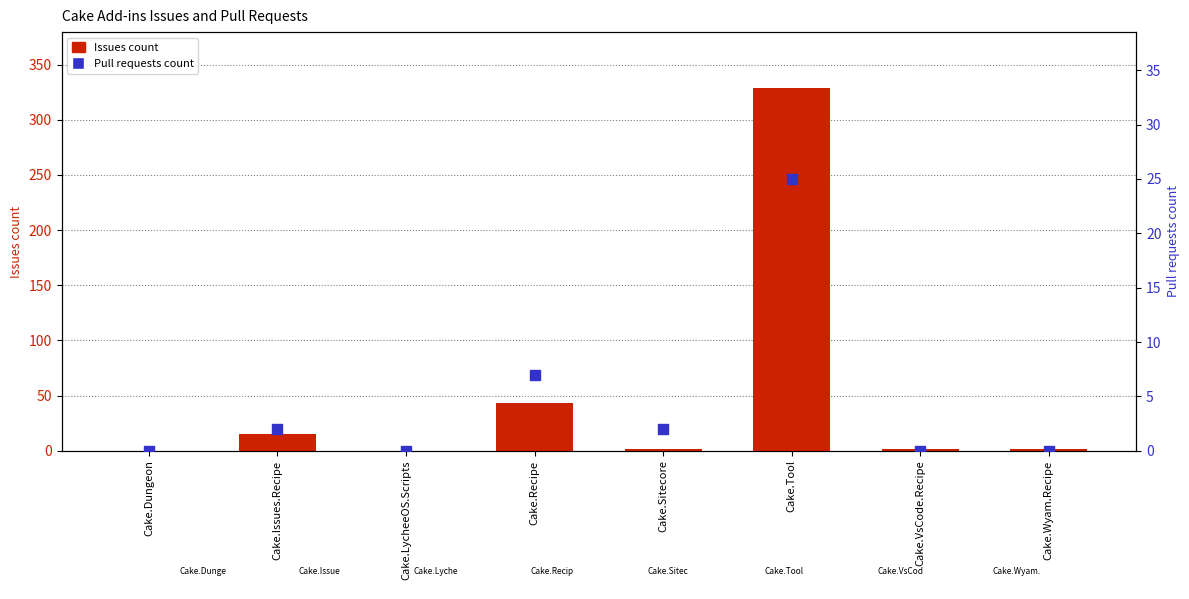

Which series has the widest spread of Y values?

Issues count